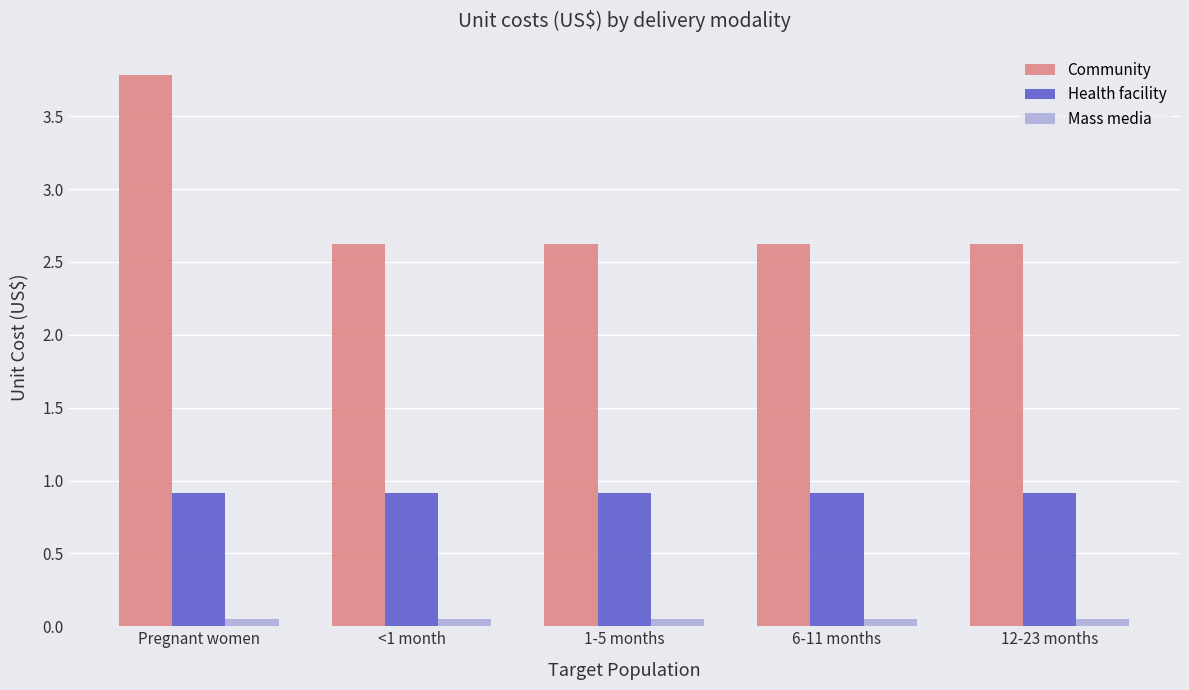

What position from the right is 6-11 months?

2